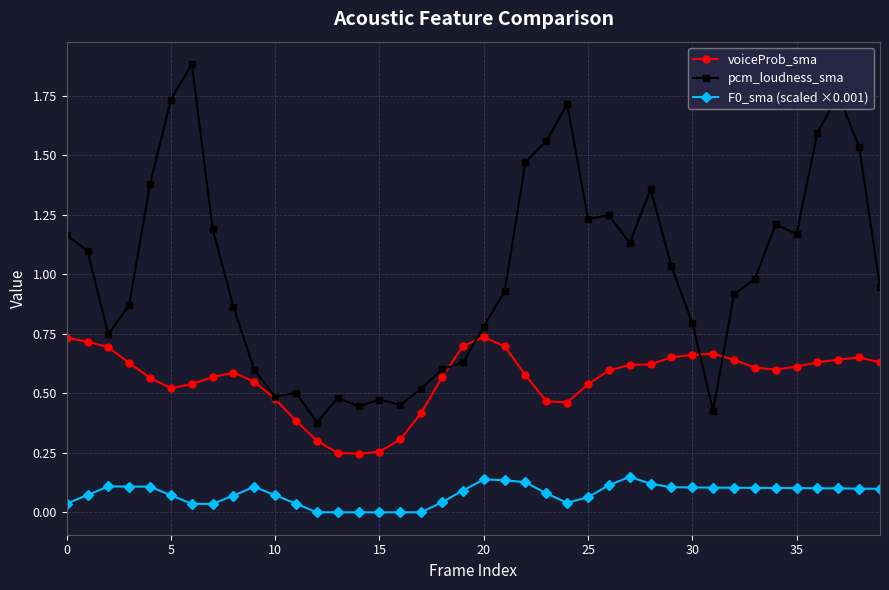

True or false: pcm_loudness_sma and F0_sma (scaled ×0.001) cross at least once.

False